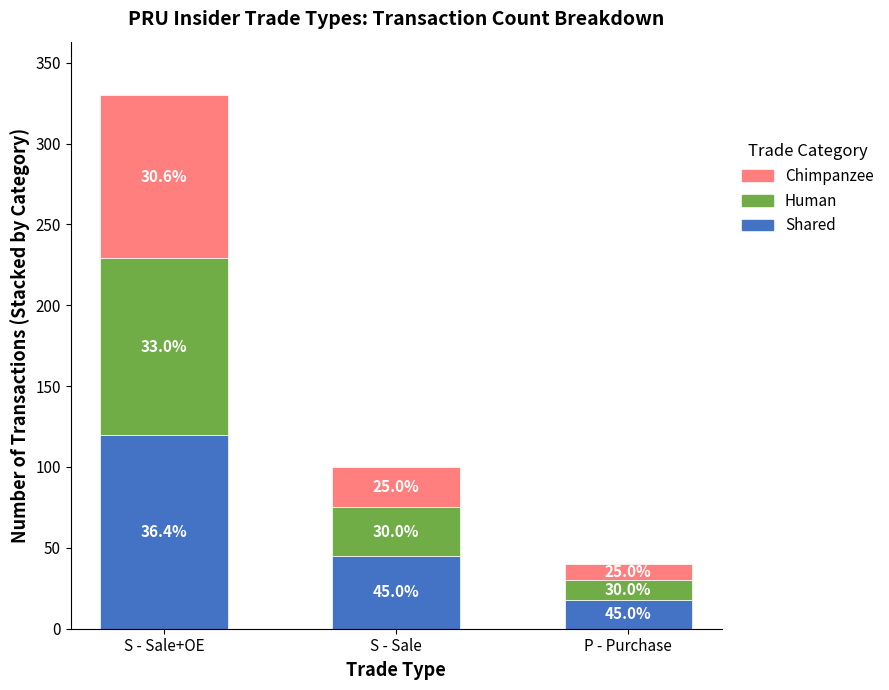

Does the chart contain stacked bars?

Yes